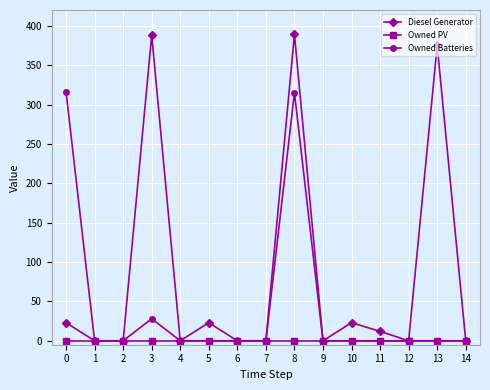

In Diesel Generator, how many points are higher than both neighbors (excluding endpoints)?

5